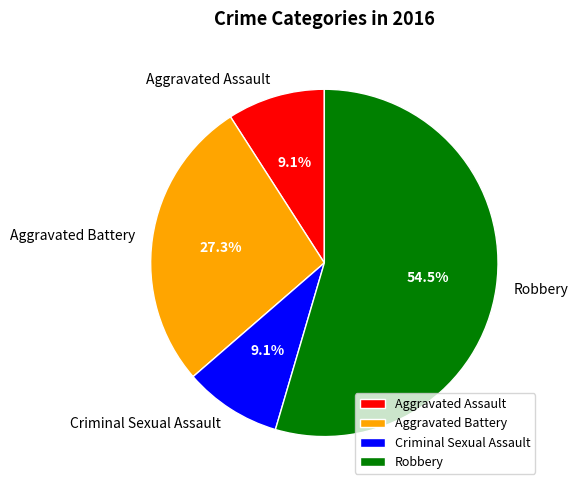

Which slice is the largest?

Robbery